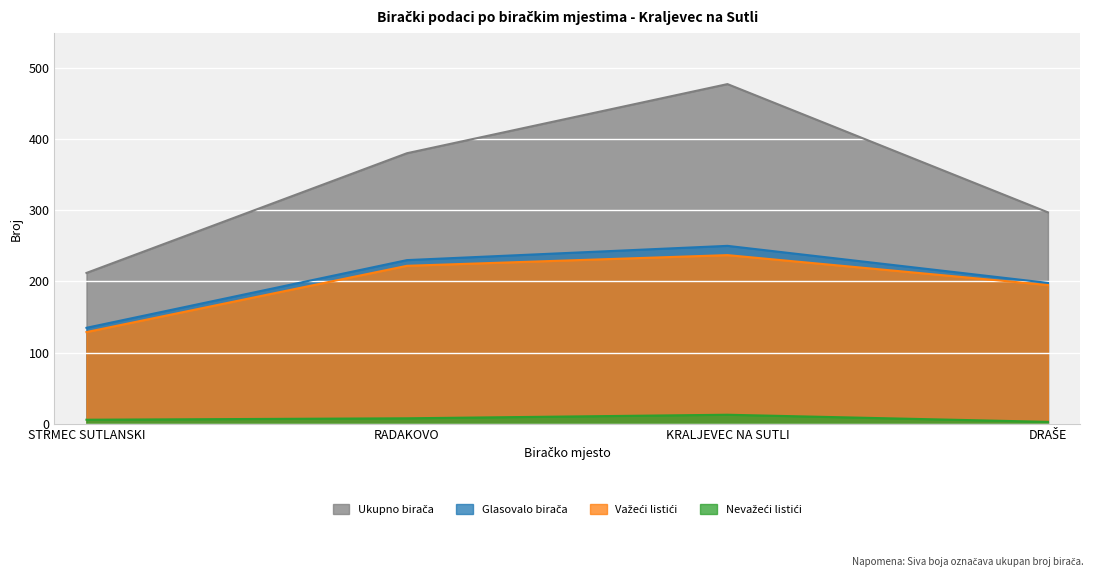

True or false: Nevažeći listići and Važeći listići intersect in this chart.

False